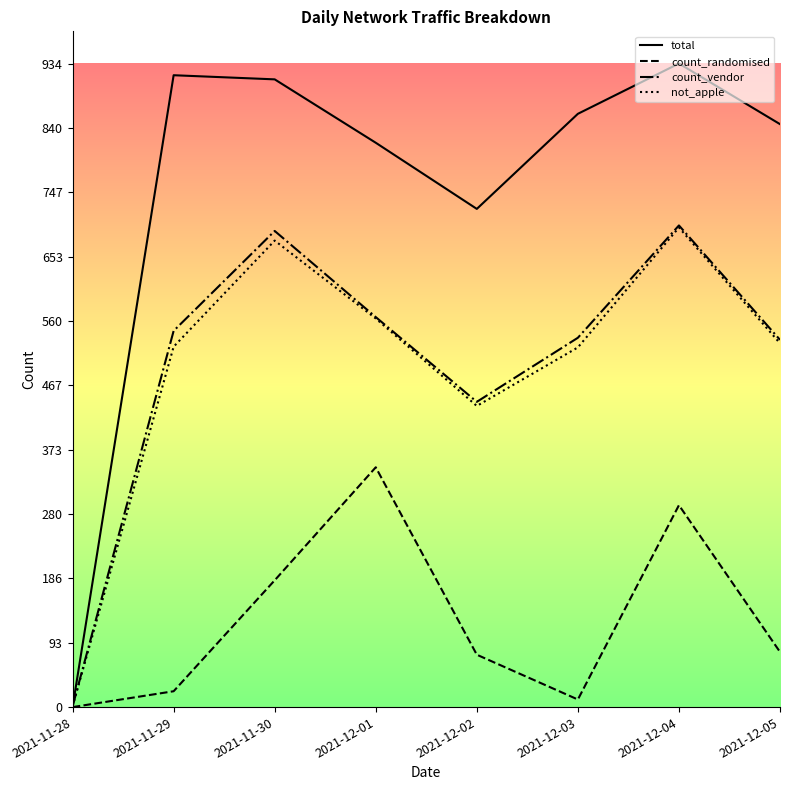

Where is total nearest to the value 467?

2021-12-02